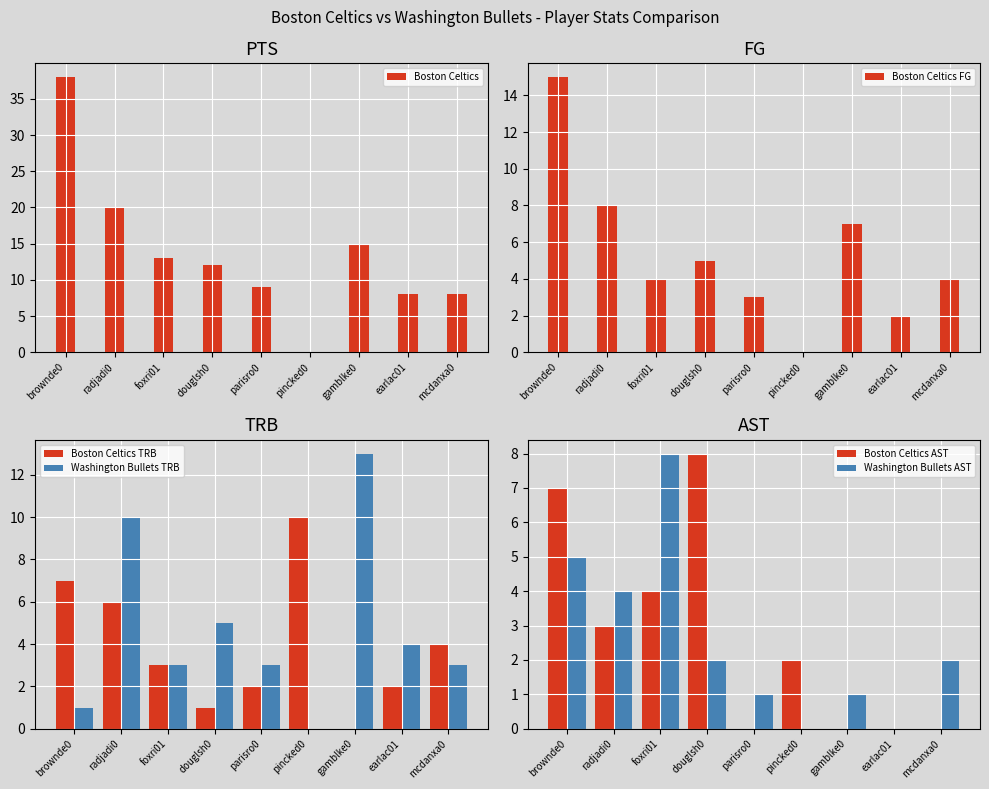

What is the total value across all series at foxri01?

35